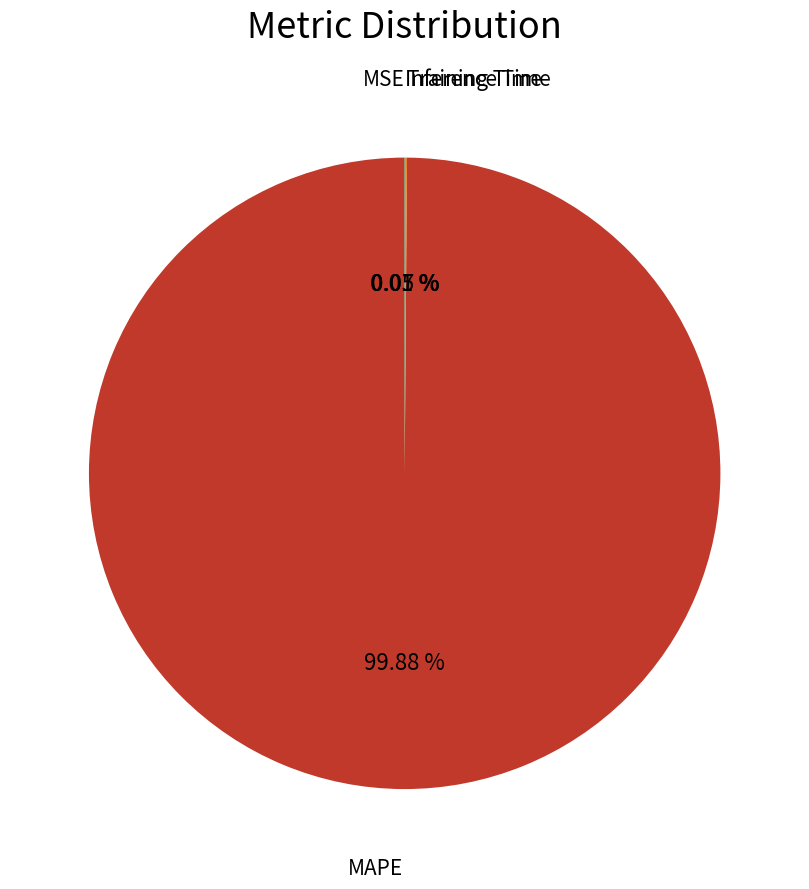

Is there a majority slice in this chart?

Yes